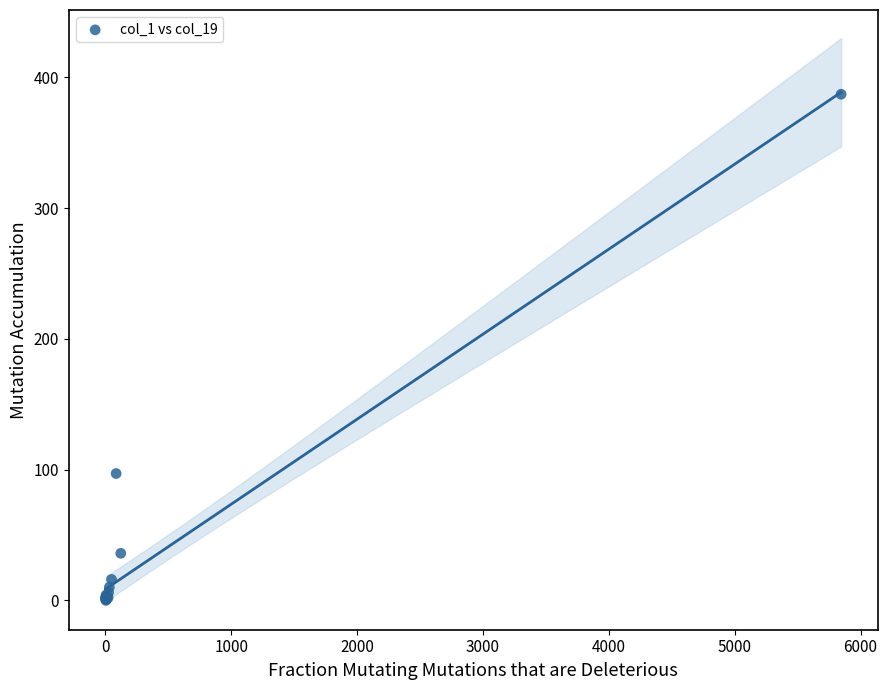

What Y value in the scatter plot is closest to 193?

97